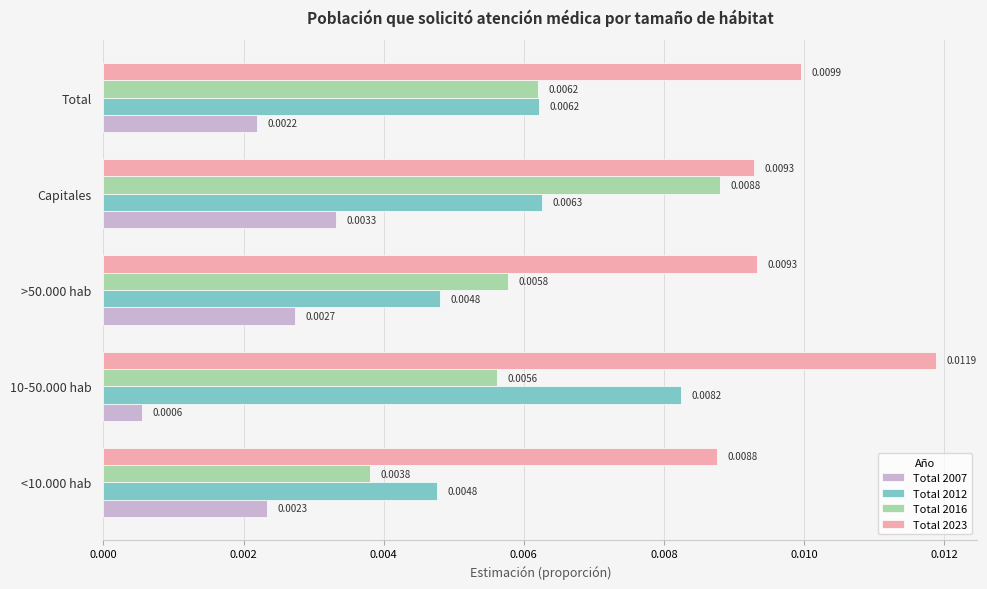

At how many categories does at least one series exceed 0?

5